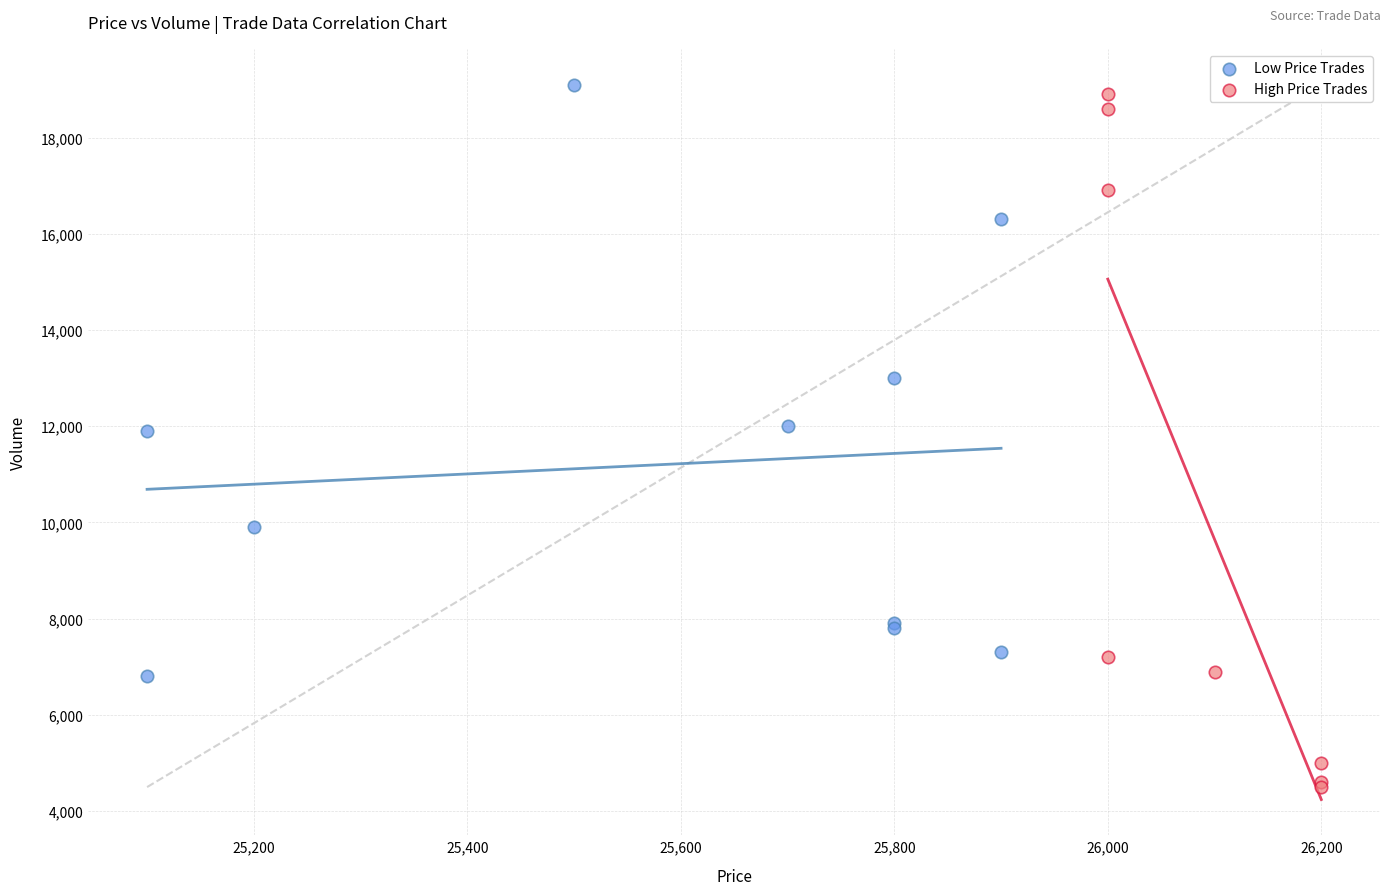

Which series has the widest spread of Y values?

High Price Trades